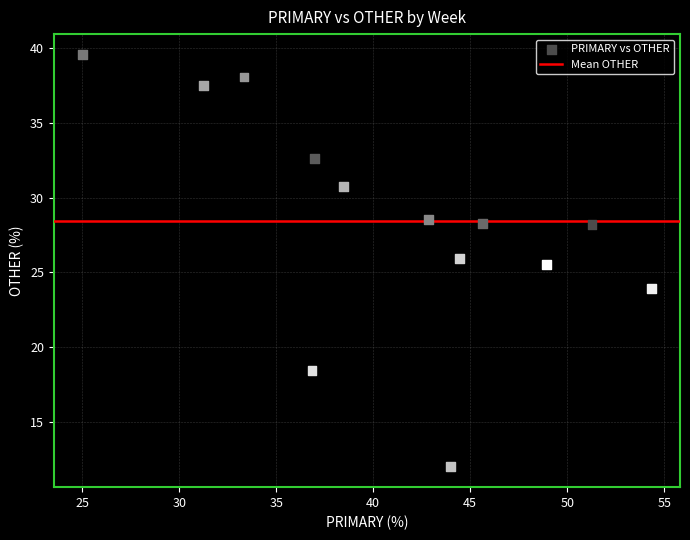

What Y value in the scatter plot is closest to 25?

25.5